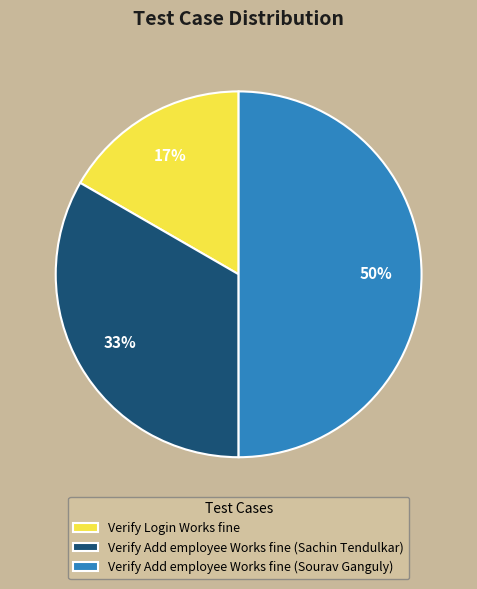

To the nearest percent, what portion does Verify Add employee Works fine (Sourav Ganguly) represent?

50%